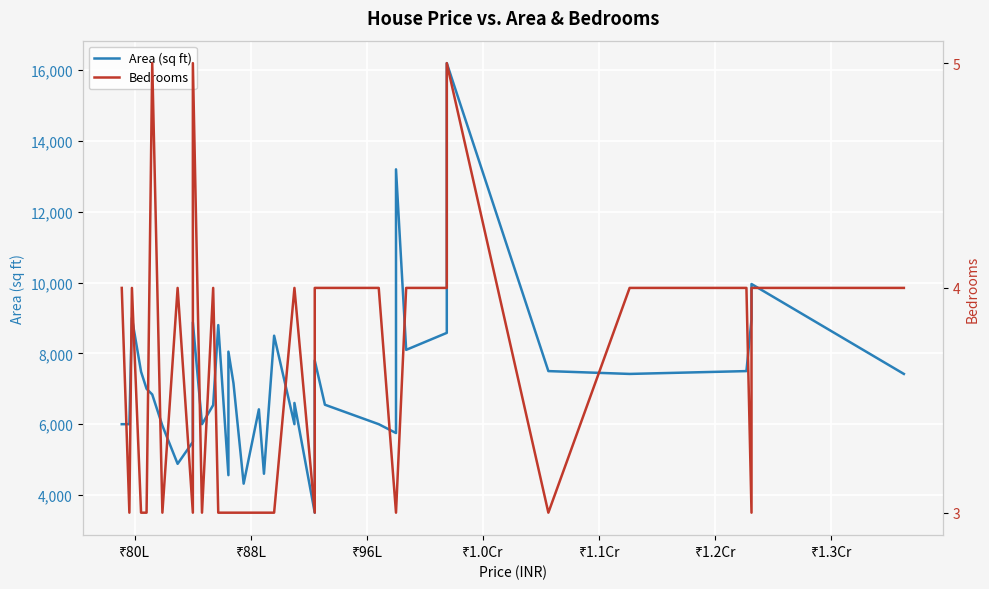

True or false: Area (sq ft) has more than 0 interior local peaks.

True